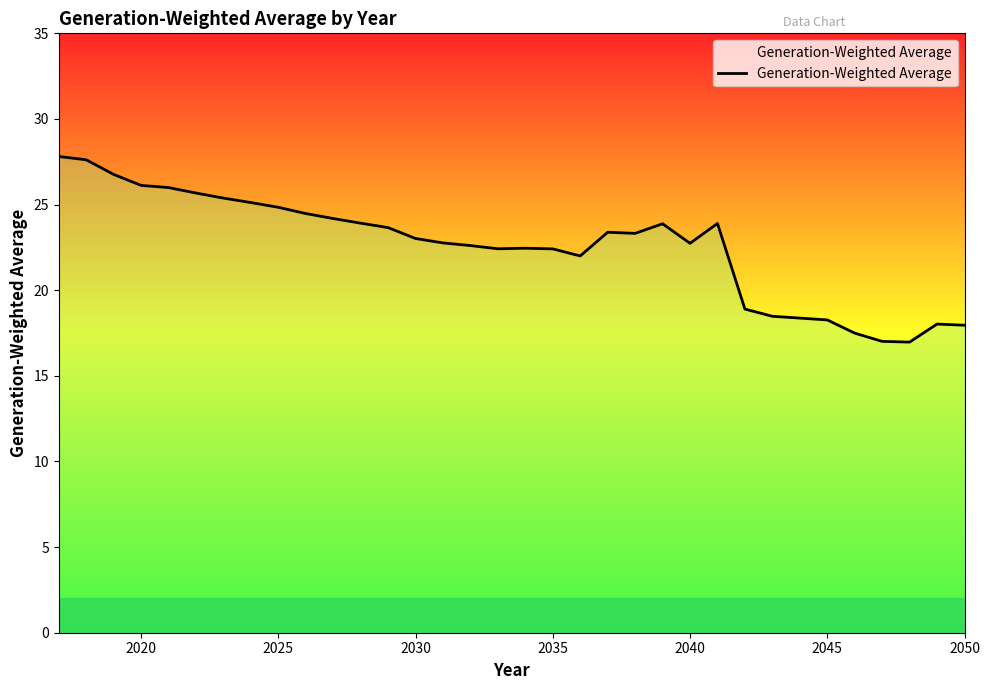

What is the difference between the maximum and minimum values?

10.8